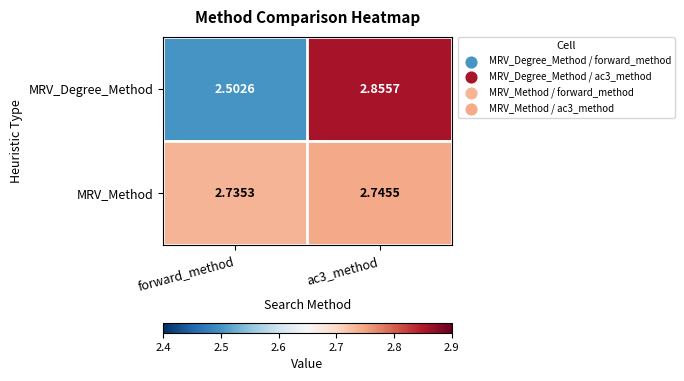

Which series has the largest range (max minus min)?

MRV_Degree_Method